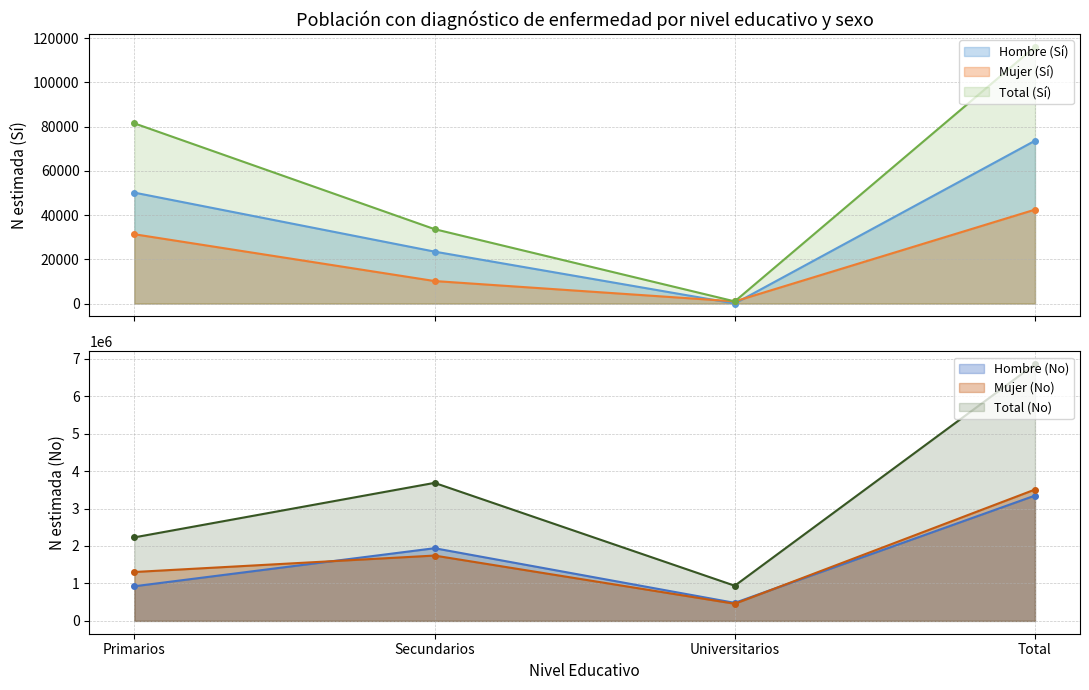

At which label does Hombre_No_N first exceed 1940476?

Total